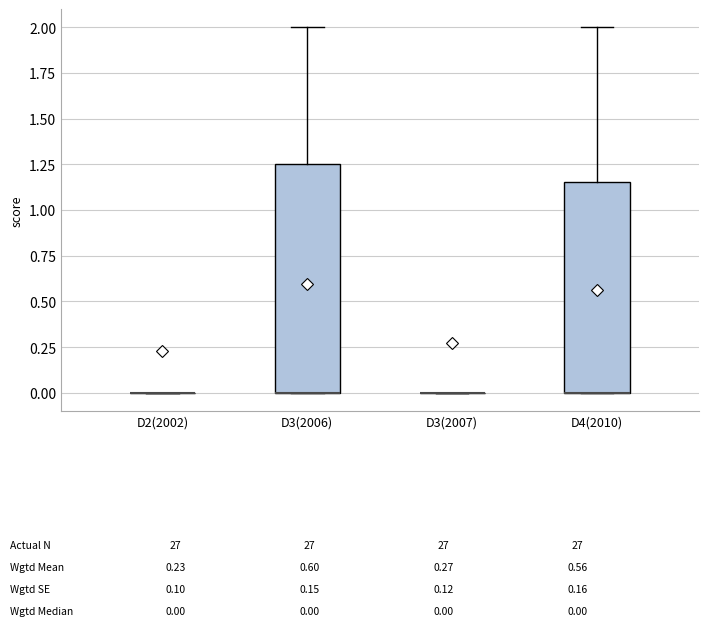

Comparing the boxes themselves (not the whiskers), which one is the tallest?

D3(2006)